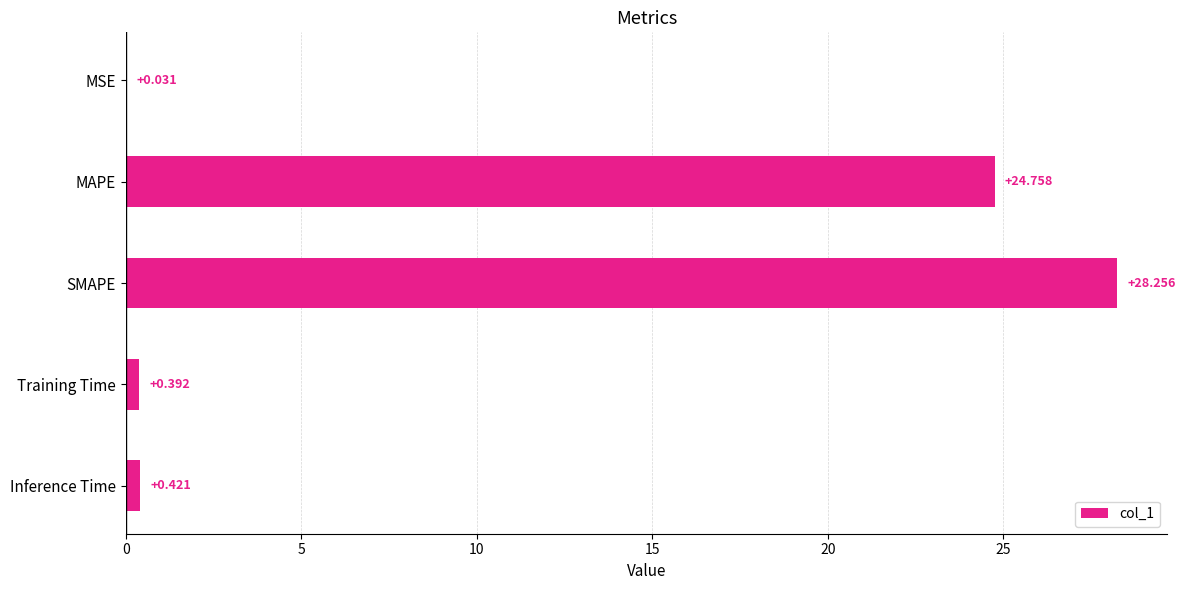

At which label is the value closest to 14?

MAPE